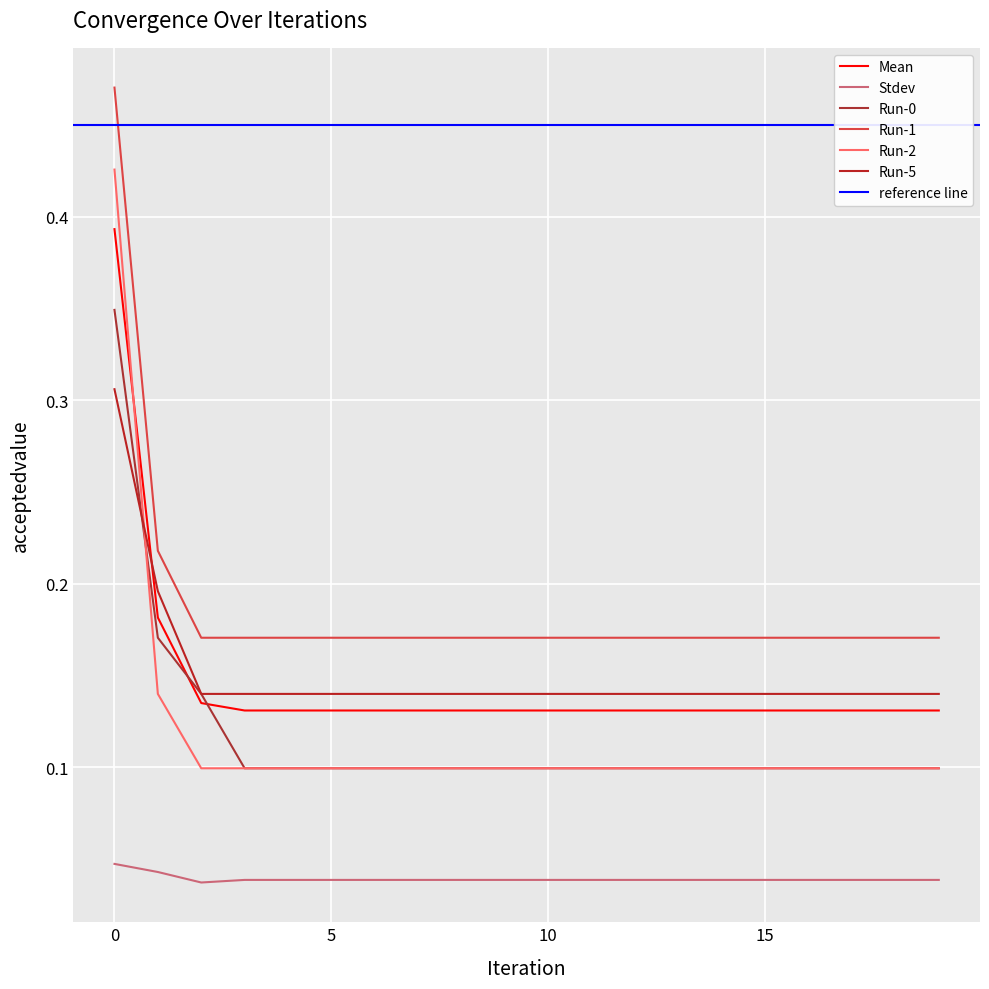

At 6, list the series in order from largest to smallest.

Run-1, Run-5, Mean, Run-0, Run-2, Stdev